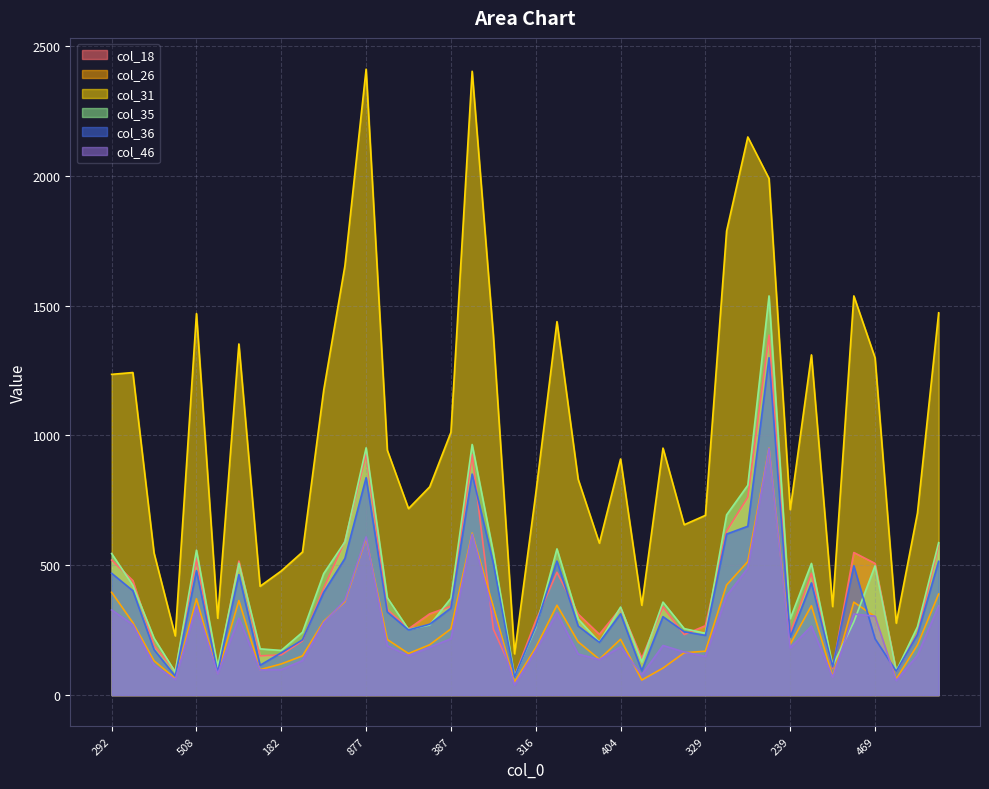

Where is the first local maximum for col_35?

508